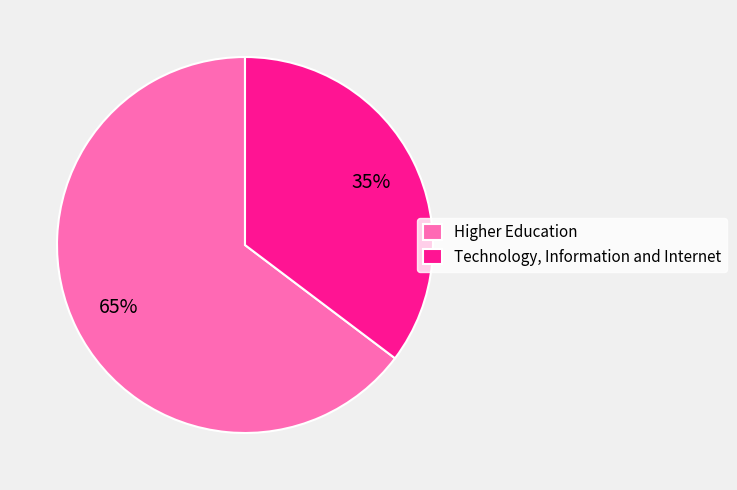

Does Higher Education account for over 50% of the chart?

Yes